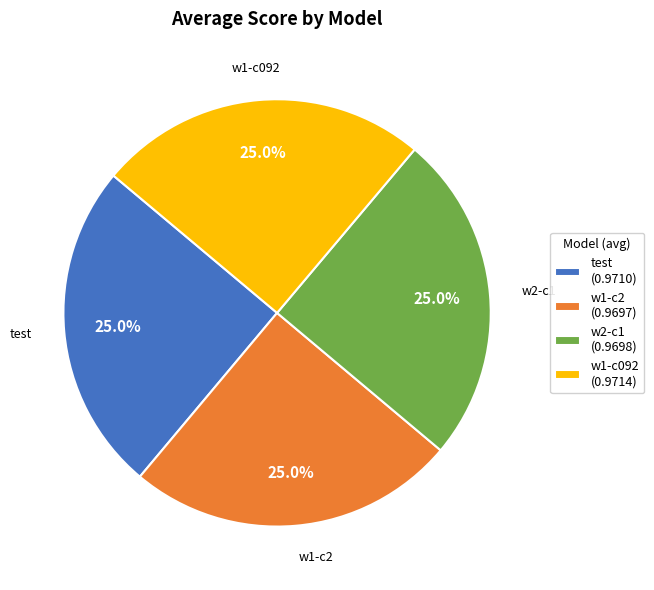

Does w2-c1 (0.9698) account for over 50% of the chart?

No